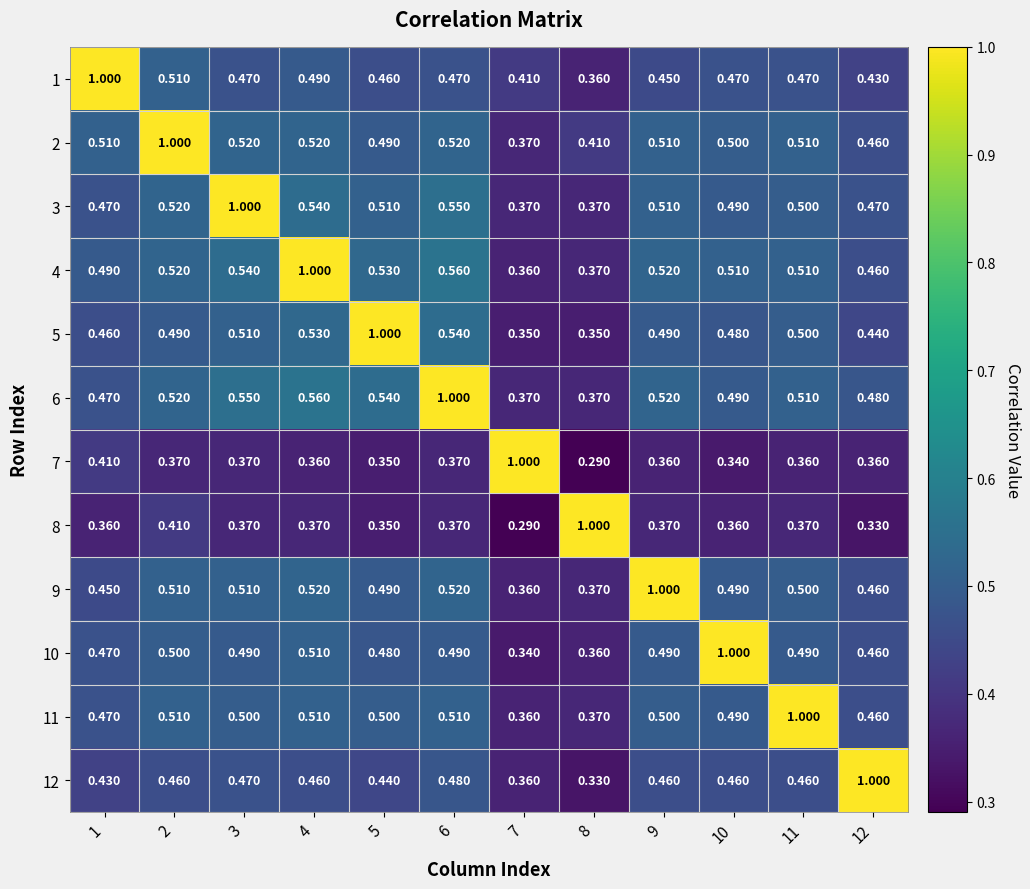

Is the value of 2 at 2 greater than the value of 4 at 7?

Yes